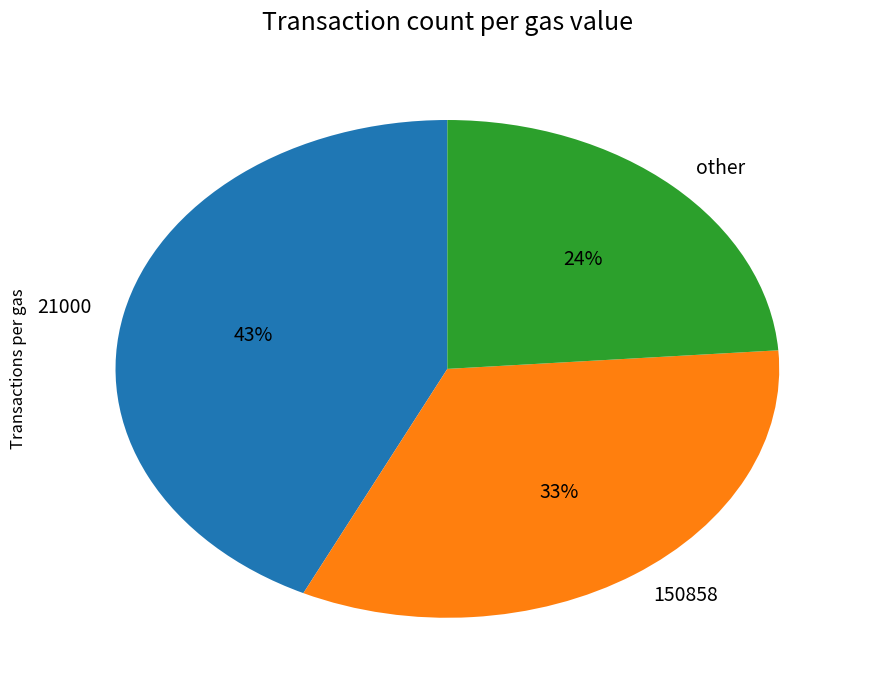

Is there a majority slice in this chart?

No